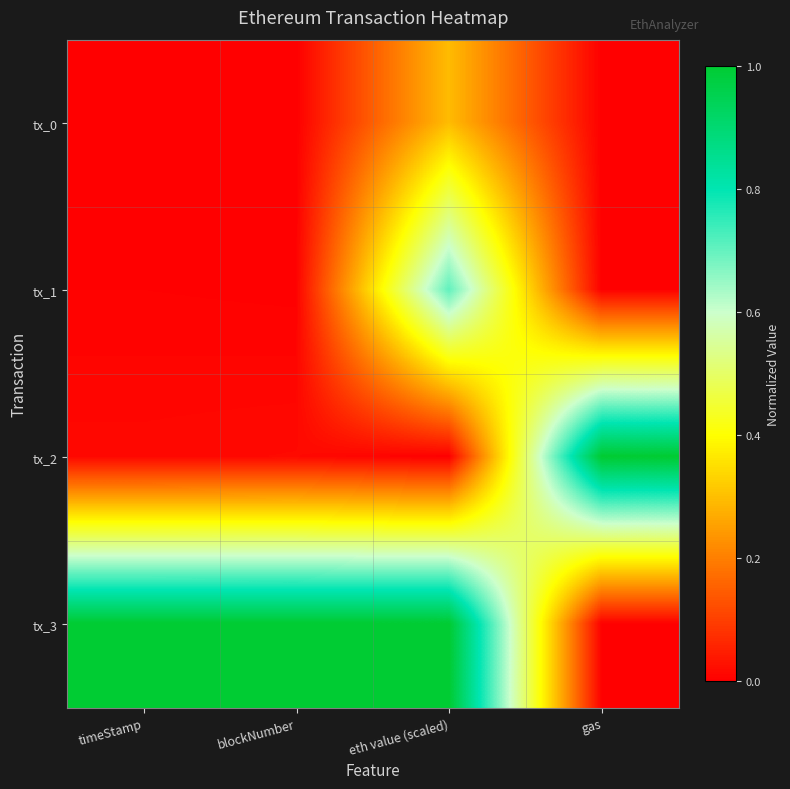

Reading left to right, extract all data points from this chart.

tx_0: timeStamp=0.0	blockNumber=0.0	eth value (scaled)=0.3	gas=0.0
tx_1: timeStamp=0.0	blockNumber=0.0	eth value (scaled)=0.7	gas=0.0
tx_2: timeStamp=0.0	blockNumber=0.0	eth value (scaled)=0.0	gas=1.0
tx_3: timeStamp=1.0	blockNumber=1.0	eth value (scaled)=1.0	gas=0.0